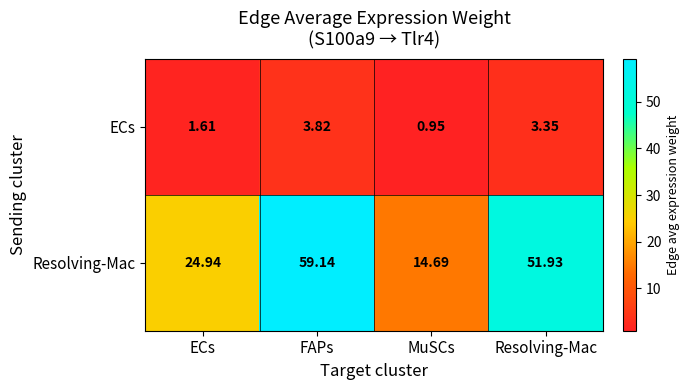

What is the greatest value displayed?

59.1